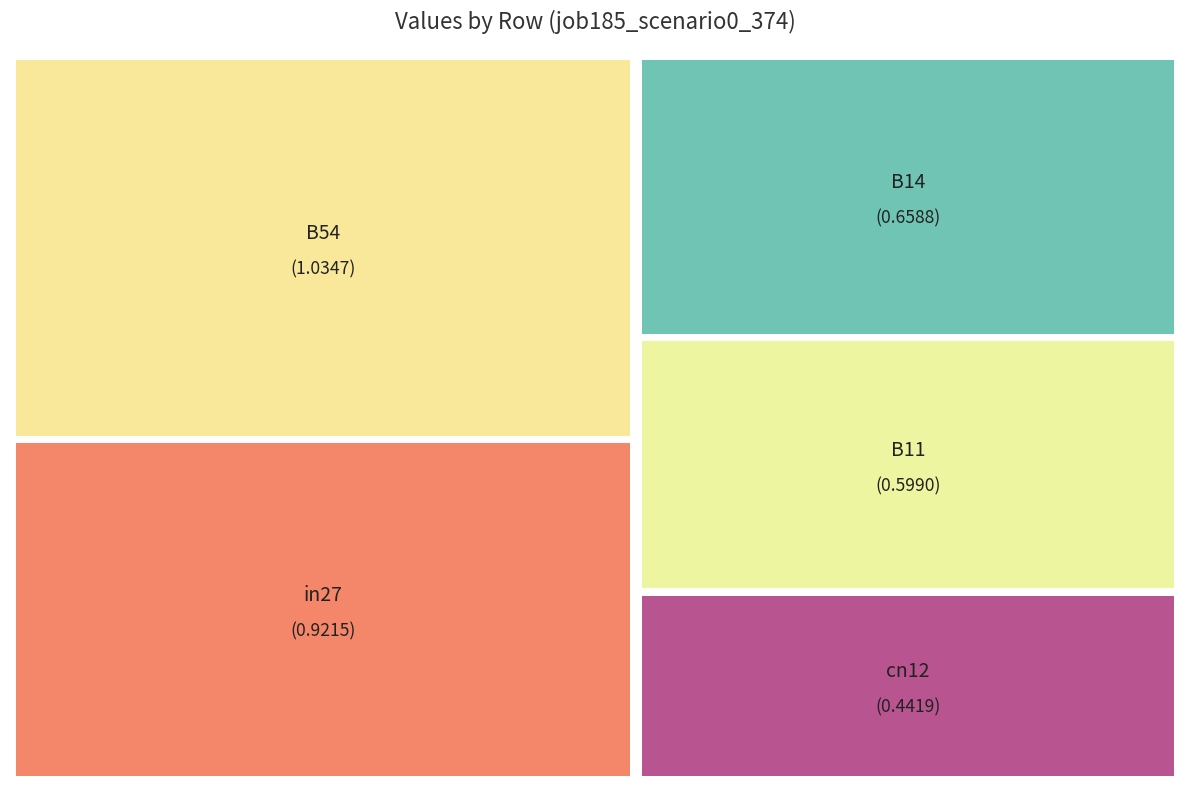

Does cn12 account for over 50% of the chart?

No